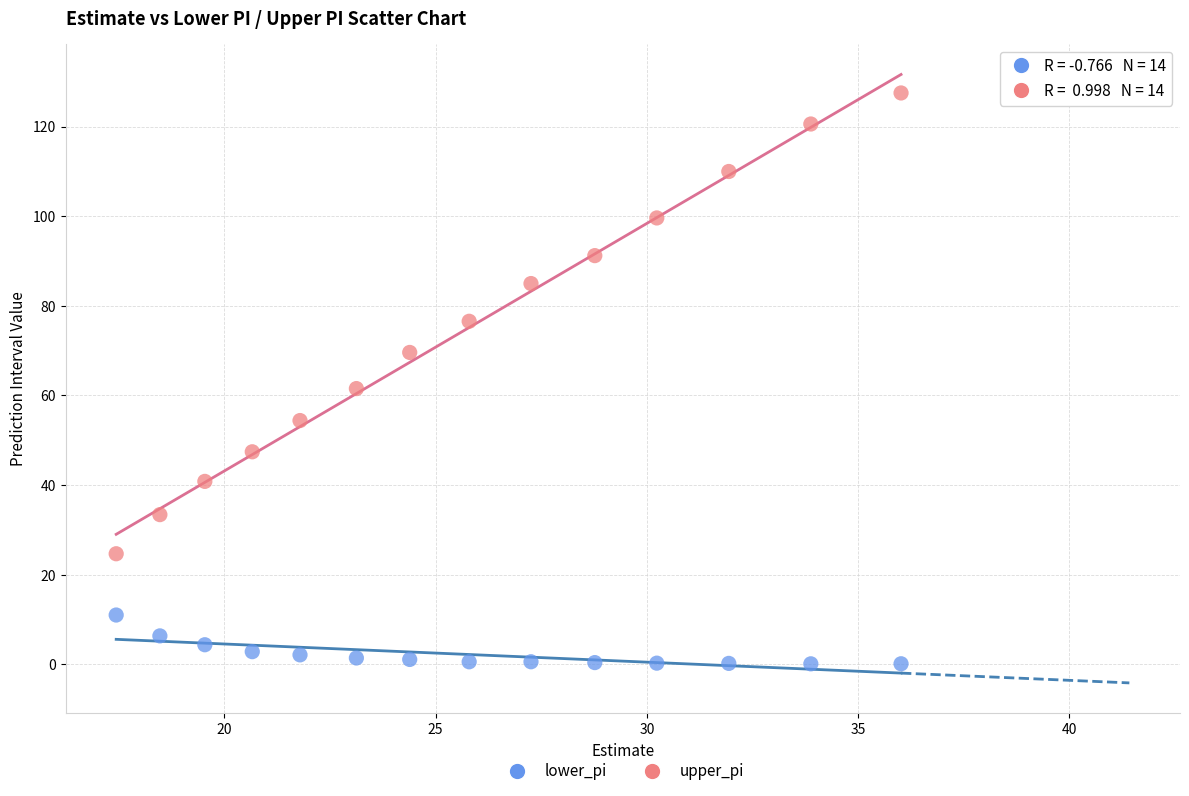

Which series reaches the minimum Y coordinate?

lower_pi